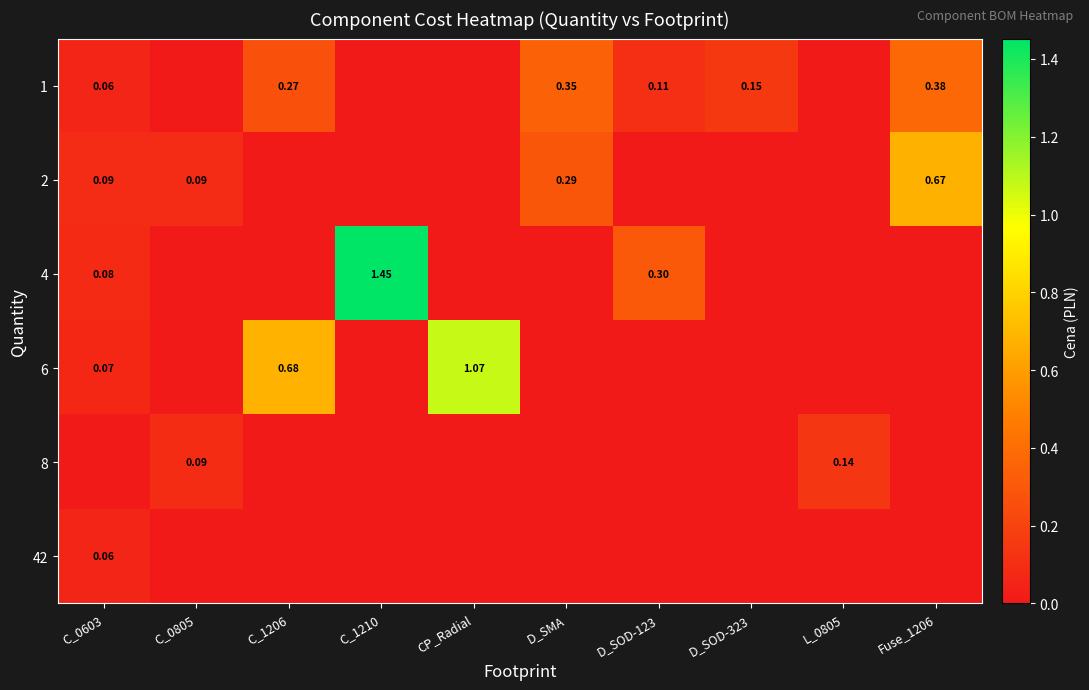

At which category is the sum across all series the highest?

C_1210